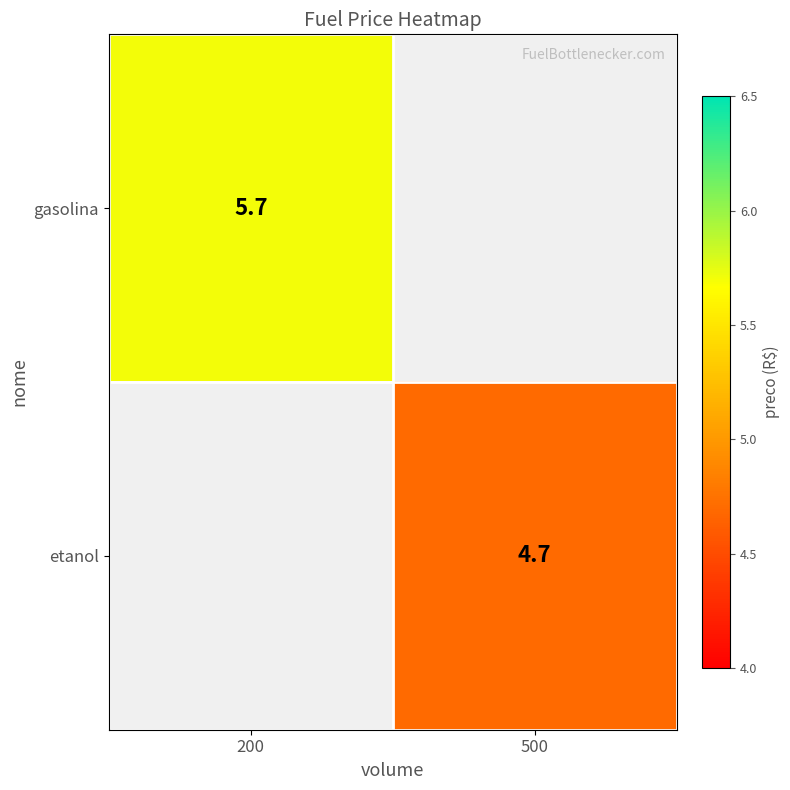

The value of gasolina at 200 is 5.7. True or false?

True